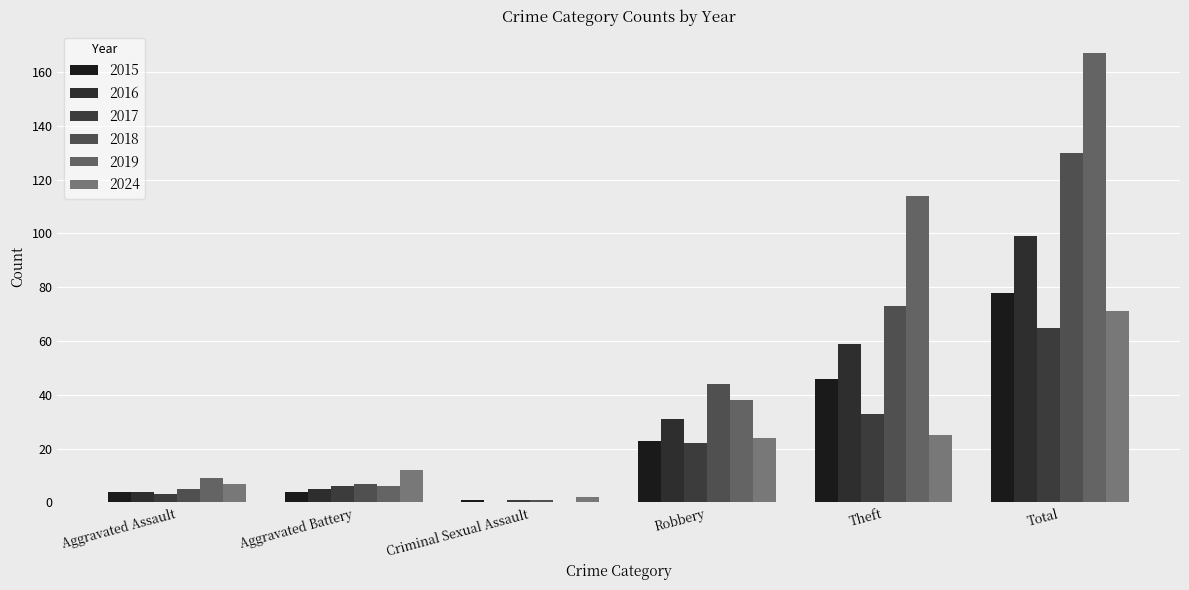

Rank the series at Criminal Sexual Assault from highest to lowest value.

2024, 2015, 2017, 2018, 2016, 2019